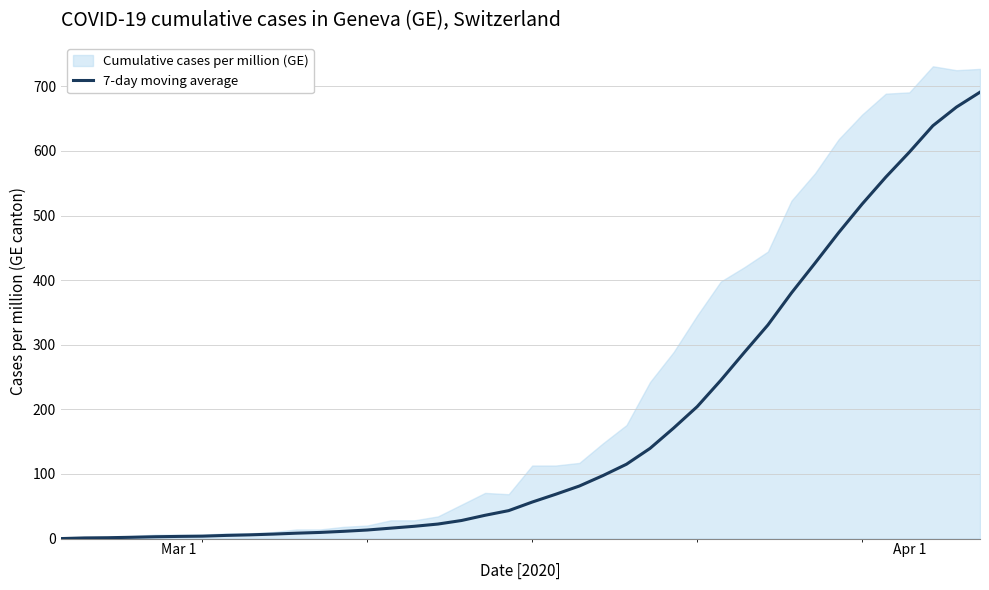

What is the difference between the maximum and second lowest values?

689.8